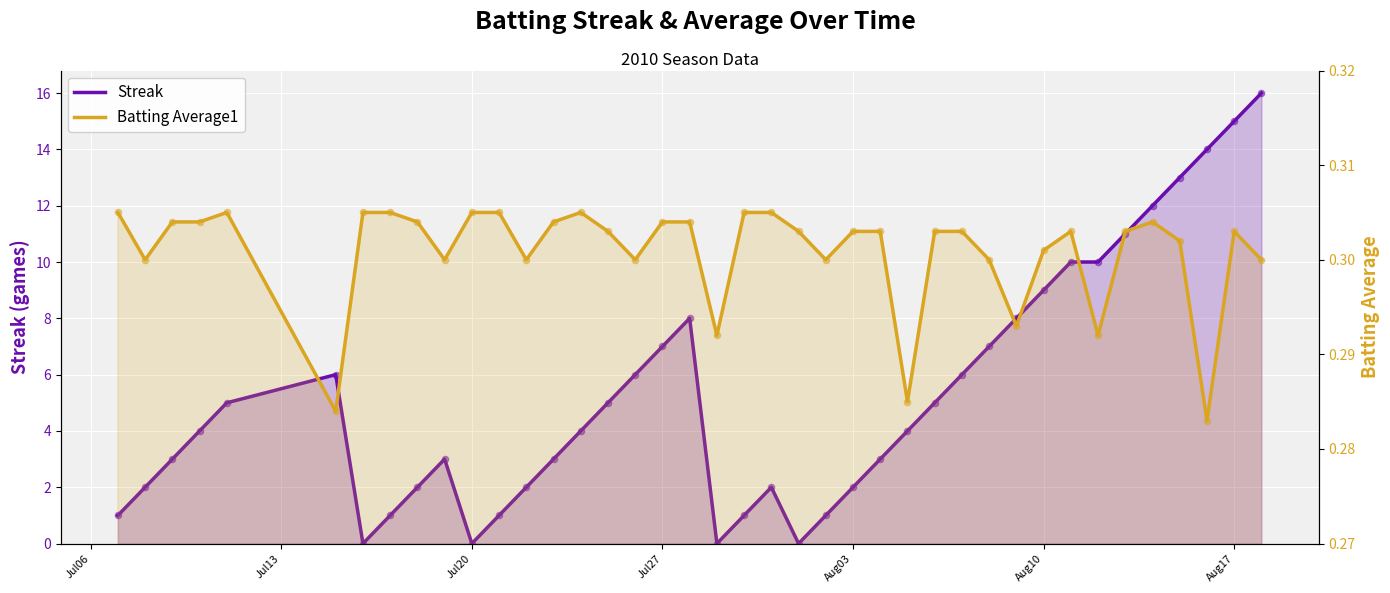

What are all the series names shown in the legend?

Streak, Batting Average1